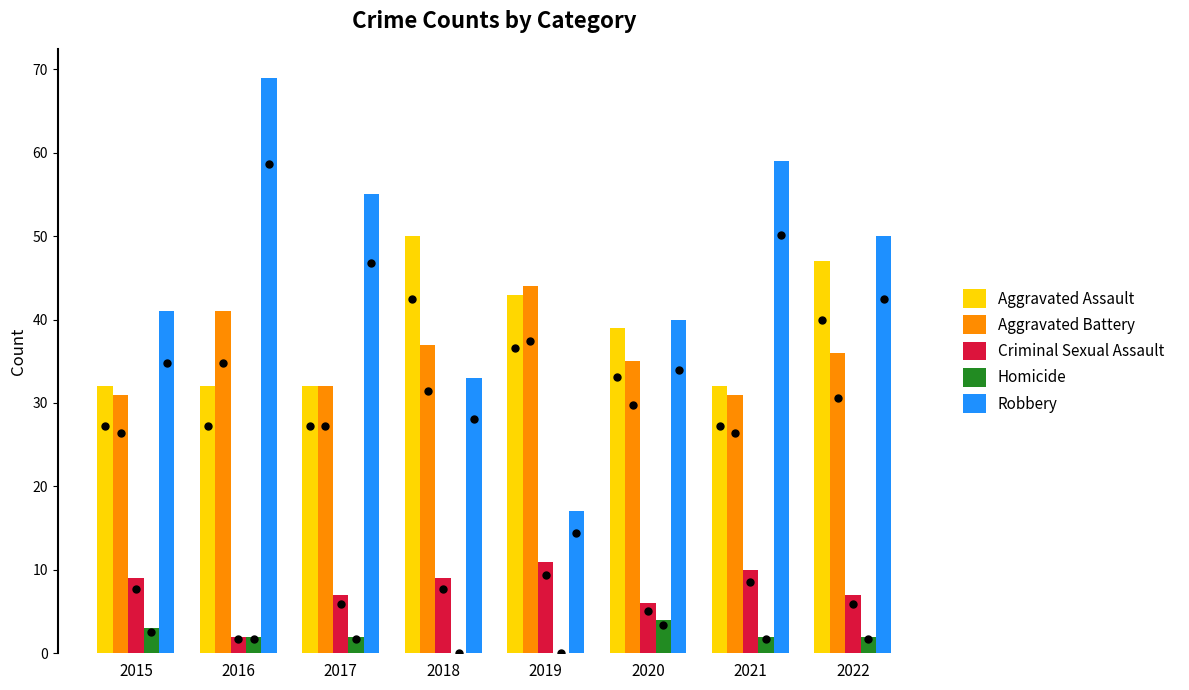

What are all the series names shown in the legend?

Aggravated Assault, Aggravated Battery, Criminal Sexual Assault, Homicide, Robbery